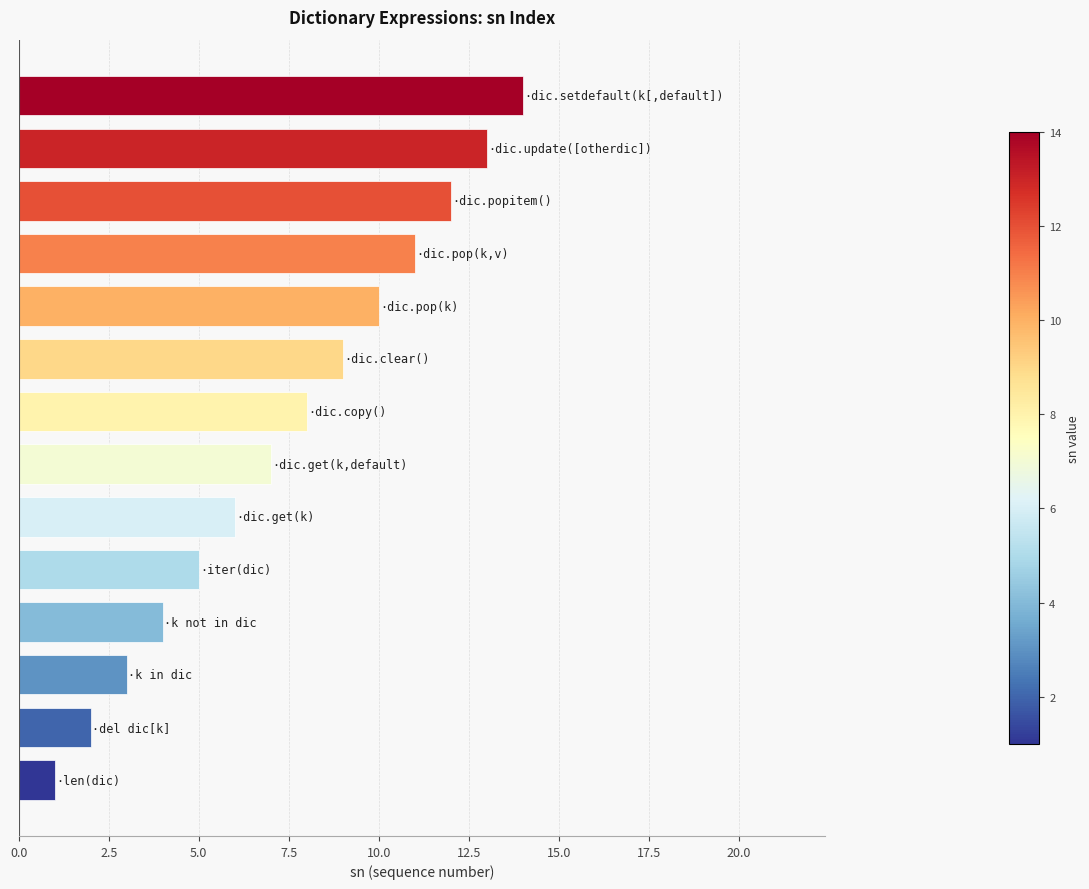

What is the difference between the maximum and minimum values?

13